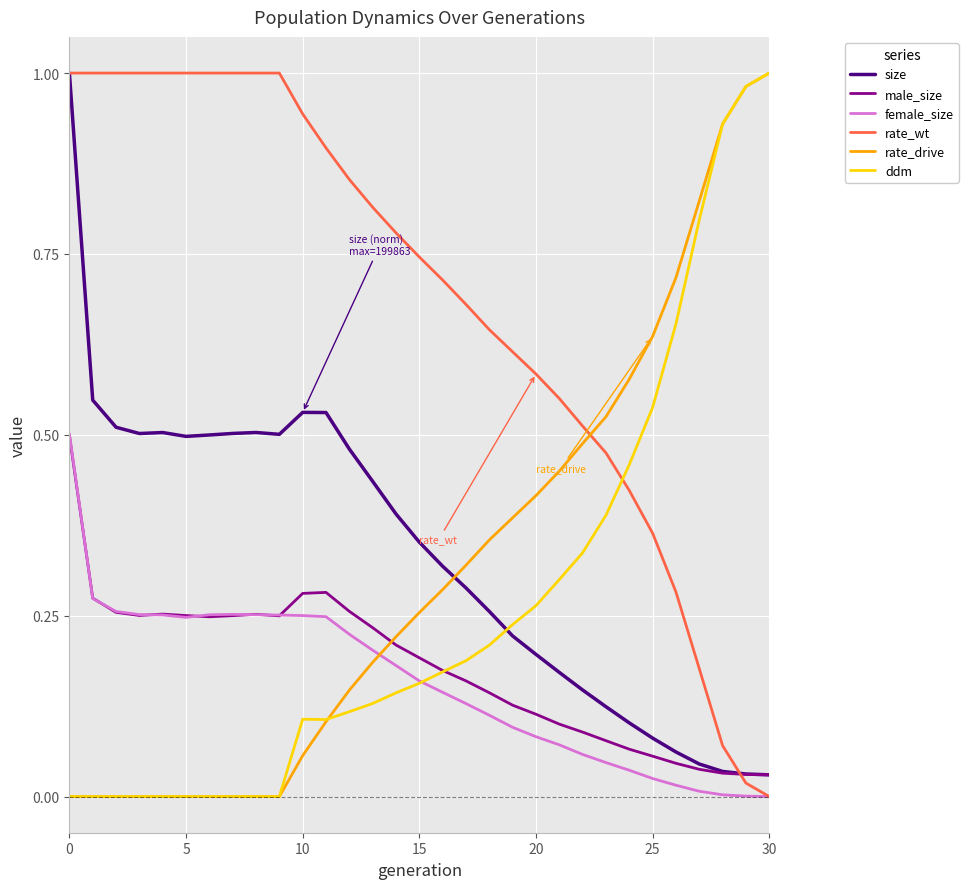

True or false: rate_drive and size intersect in this chart.

True